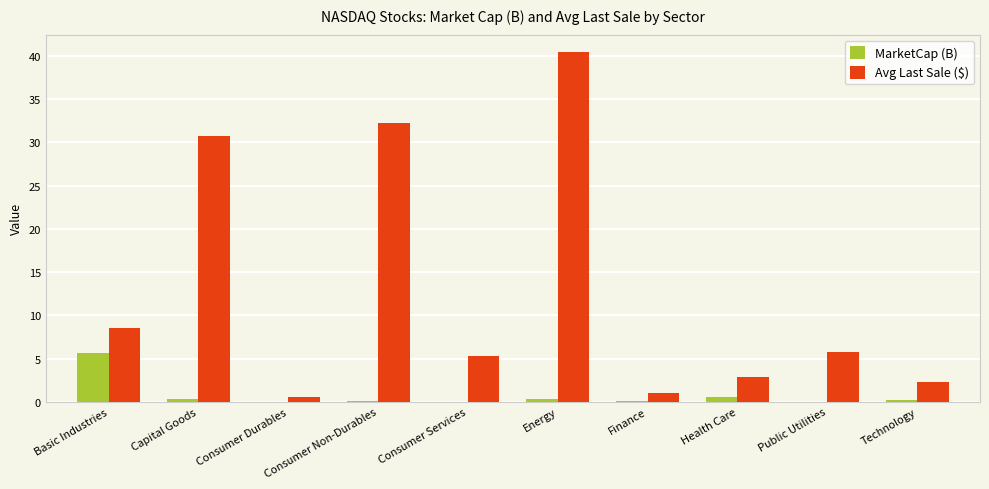

What is the sum of all MarketCap (B) values?

7.5